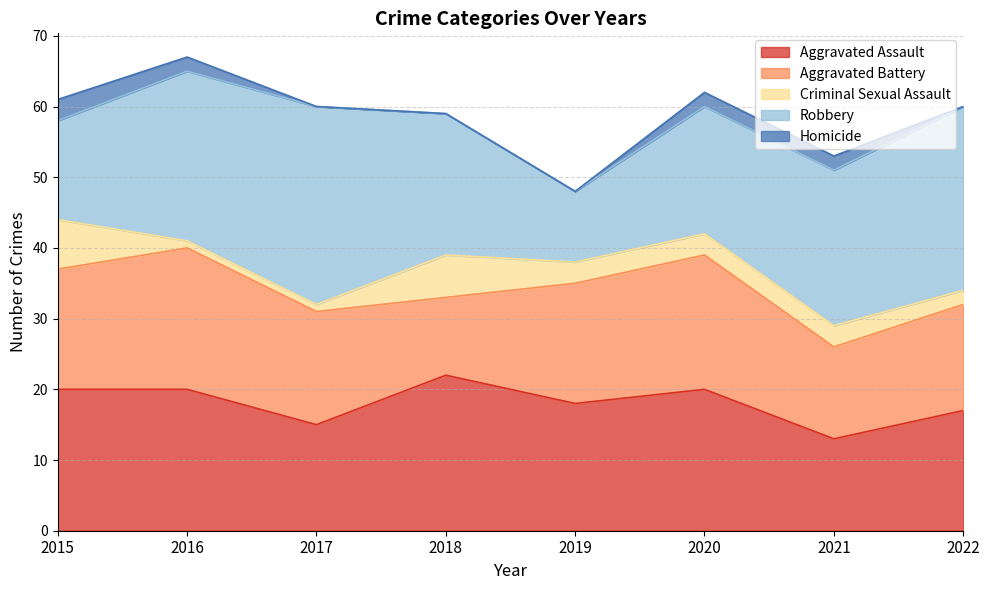

At which category does the chart reach its minimum across all series?

2017